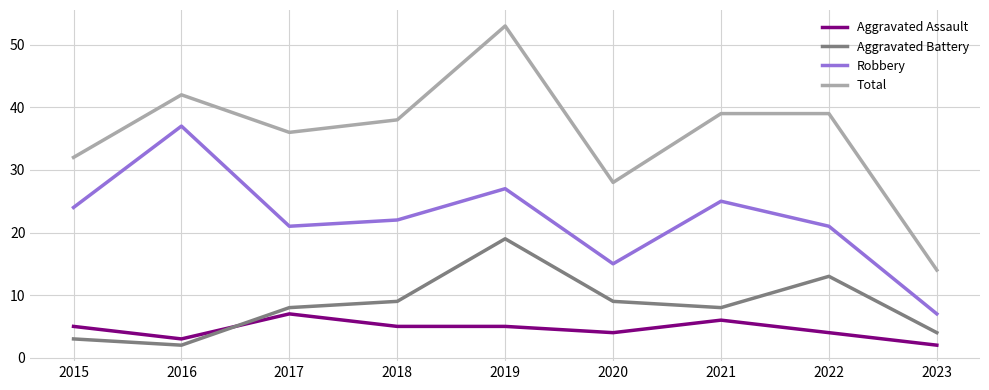

At which category is the sum across all series the highest?

2019